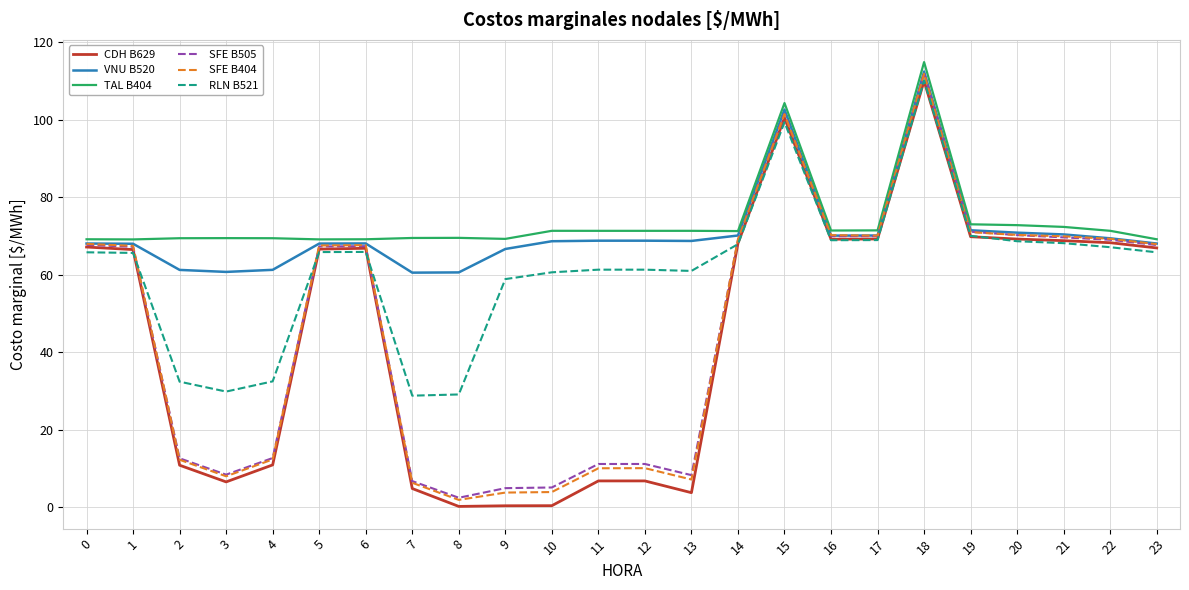

What is the difference between the second highest and minimum values in the VNU B520 series?

42.1